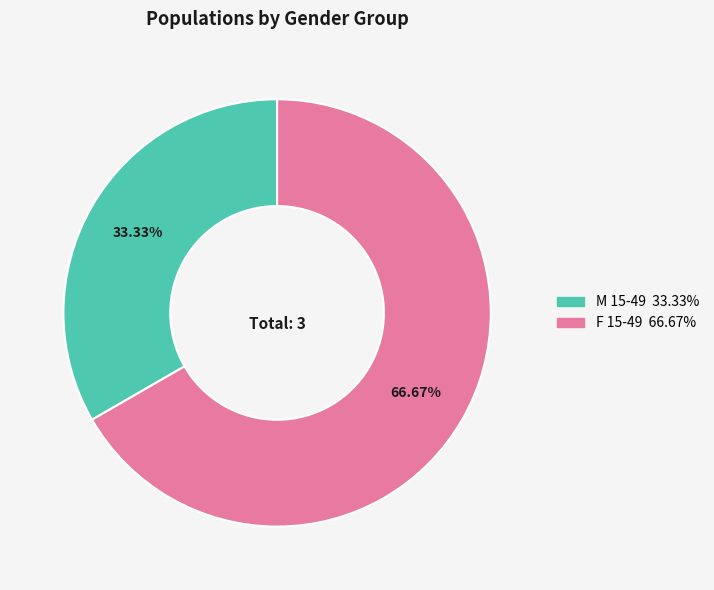

Do M 15-49 and F 15-49 together represent more than half of the pie?

Yes